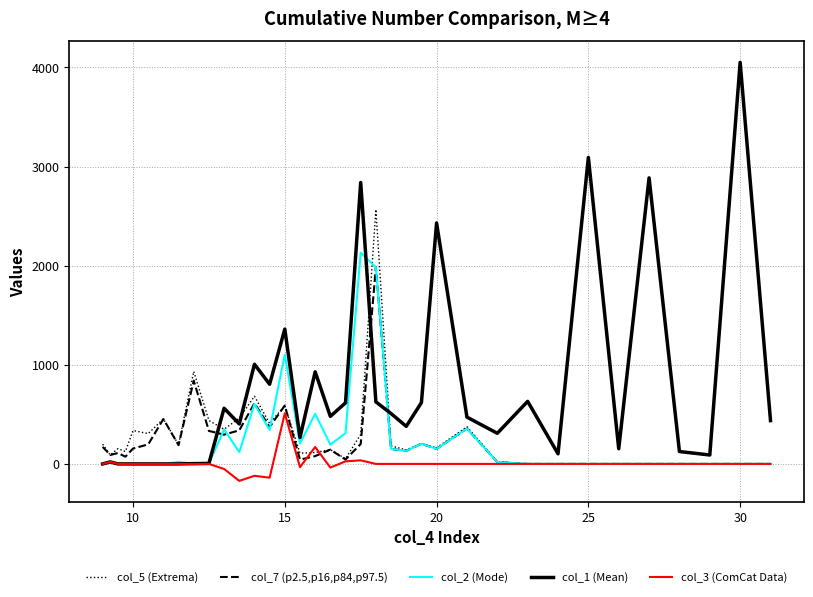

At how many categories does at least one series exceed 1777?

6